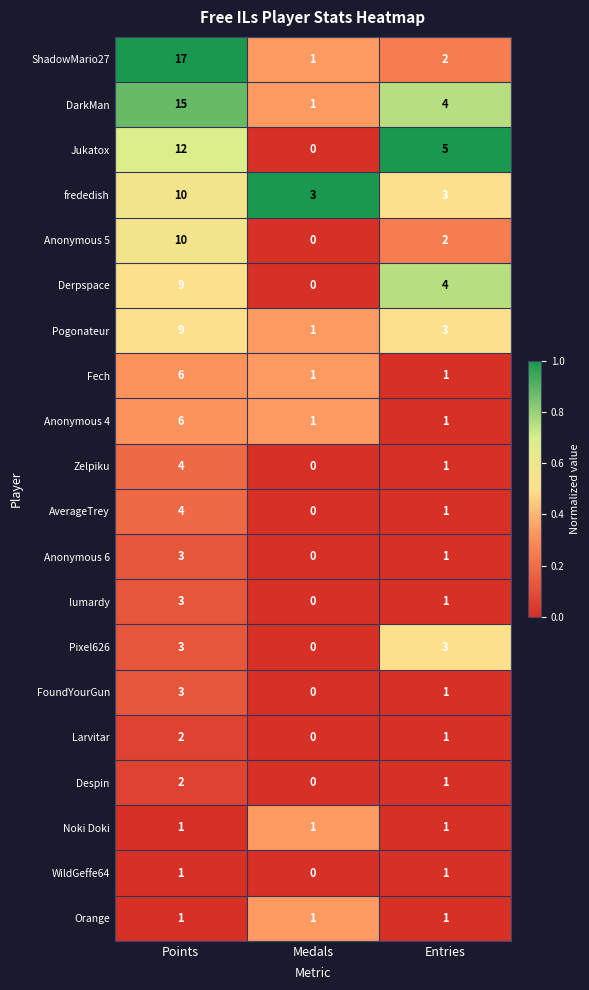

At which category is the sum across all series the highest?

Points